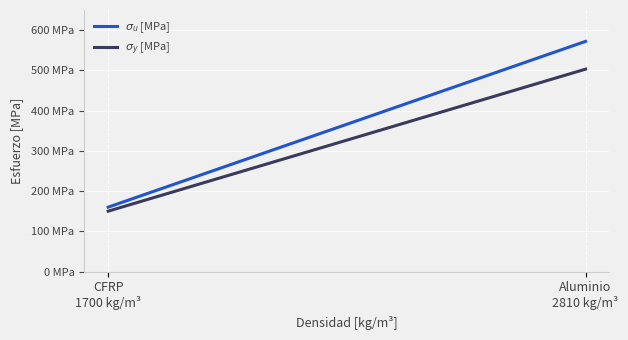

Which series changed the most between CFRP
1700 kg/m³ and Aluminio
2810 kg/m³?

$\sigma_u$ [MPa]